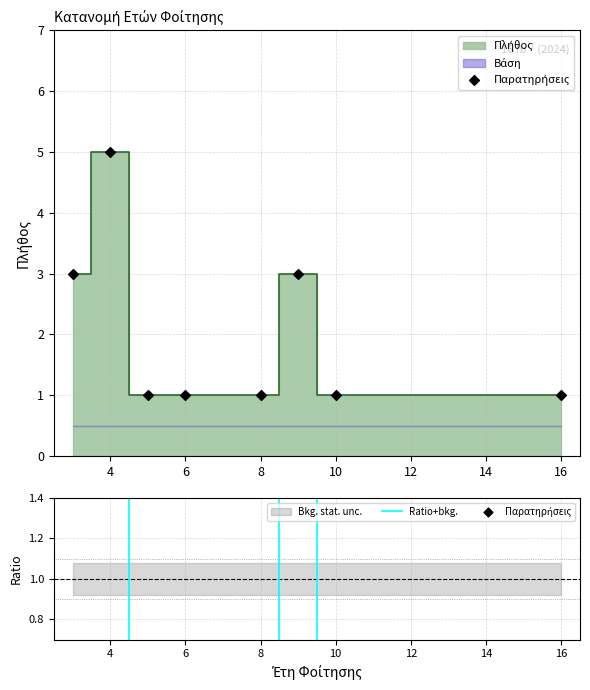

At which category is the sum across all series the highest?

4